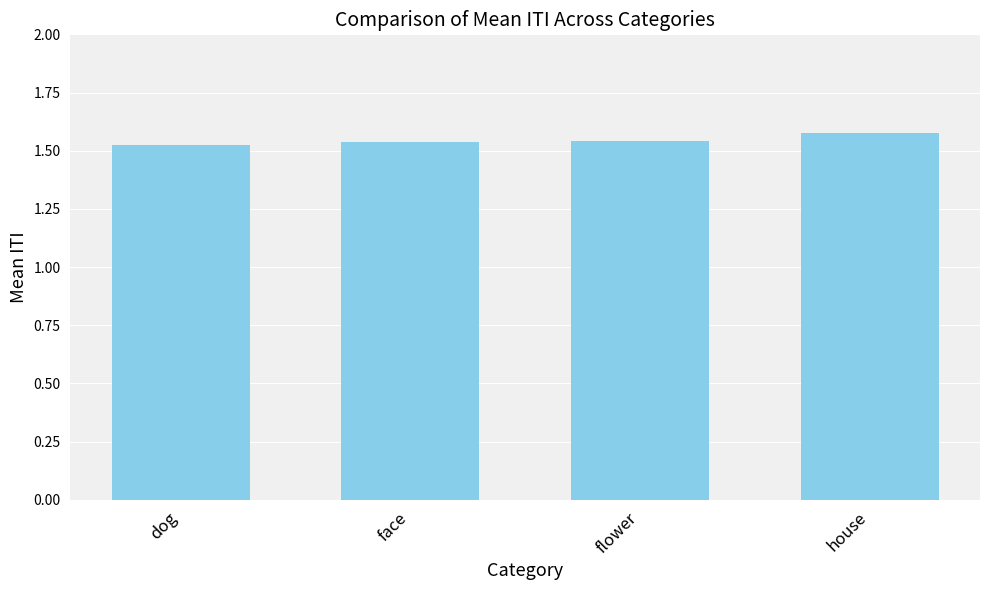

Are the bars horizontal?

No